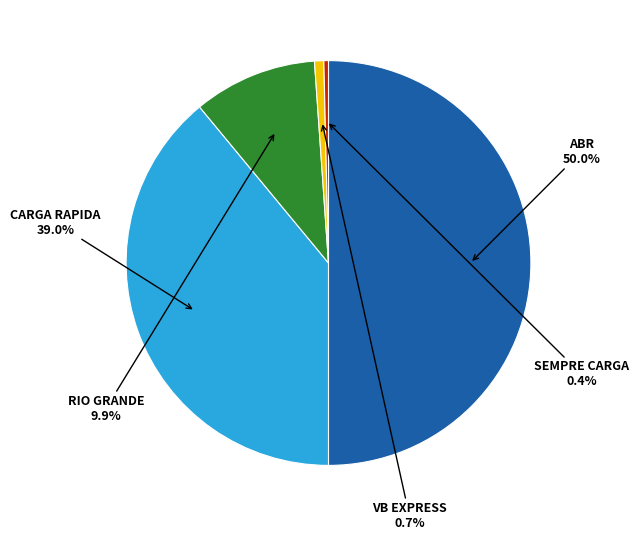

How many segments does this pie chart have?

5